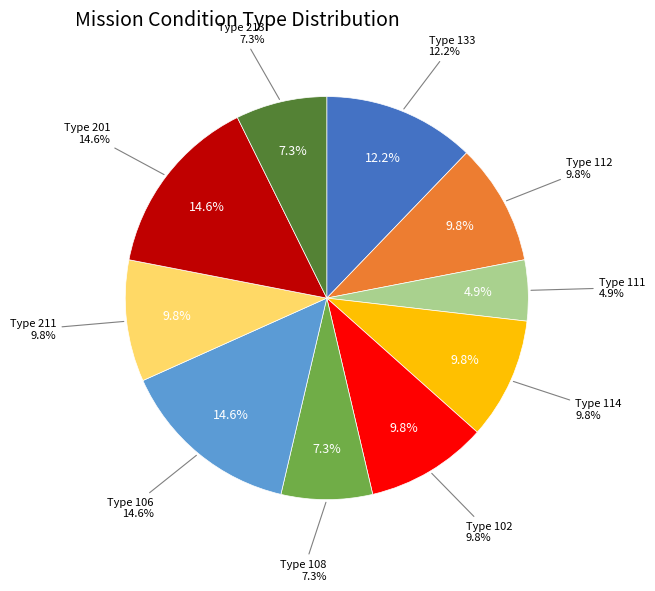

What percentage is the 112 slice, to the nearest percent?

10%